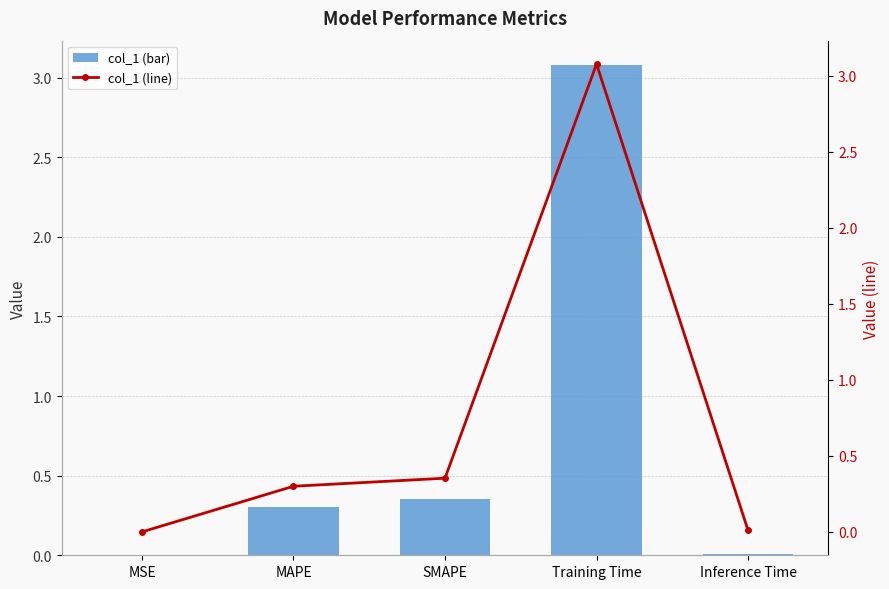

Which series has the largest total across all categories?

col_1